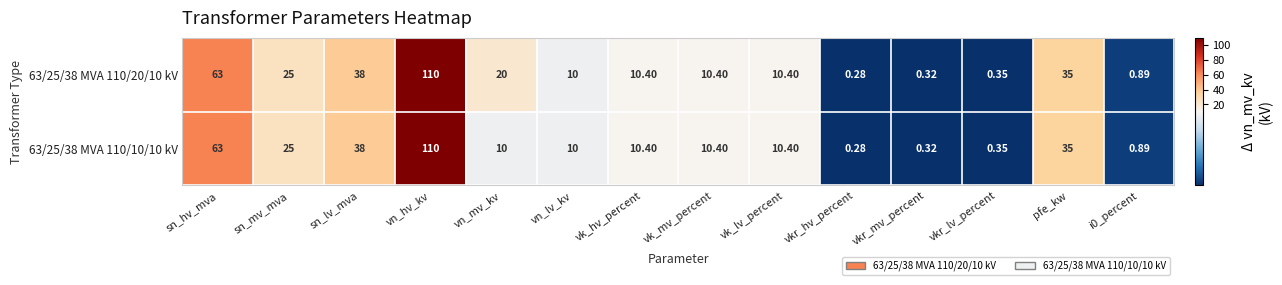

At which label is 63/25/38 MVA 110/20/10 kV closest to 55?

sn_hv_mva